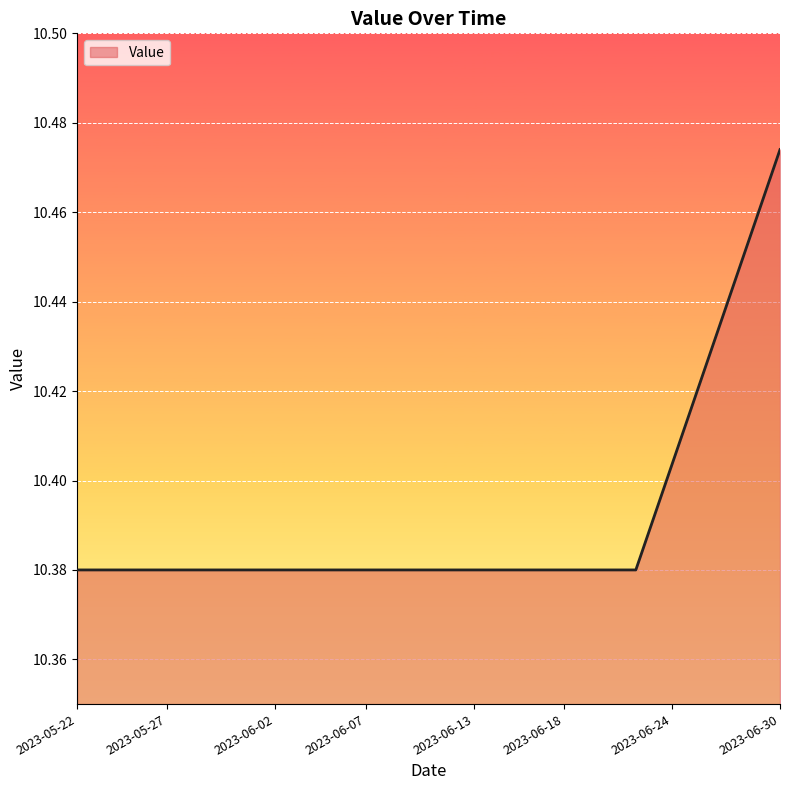

Reading left to right, what are all the values shown in this chart?

10.4	10.4	10.4	10.4	10.4	10.4	10.4	10.4	10.4	10.4	10.4	10.4	10.4	10.4	10.4	10.4	10.4	10.4	10.4	10.4	10.4	10.4	10.4	10.4	10.4	10.4	10.4	10.4	10.4	10.4	10.4	10.4	10.4	10.4	10.4	10.4	10.4	10.5	10.5	10.5